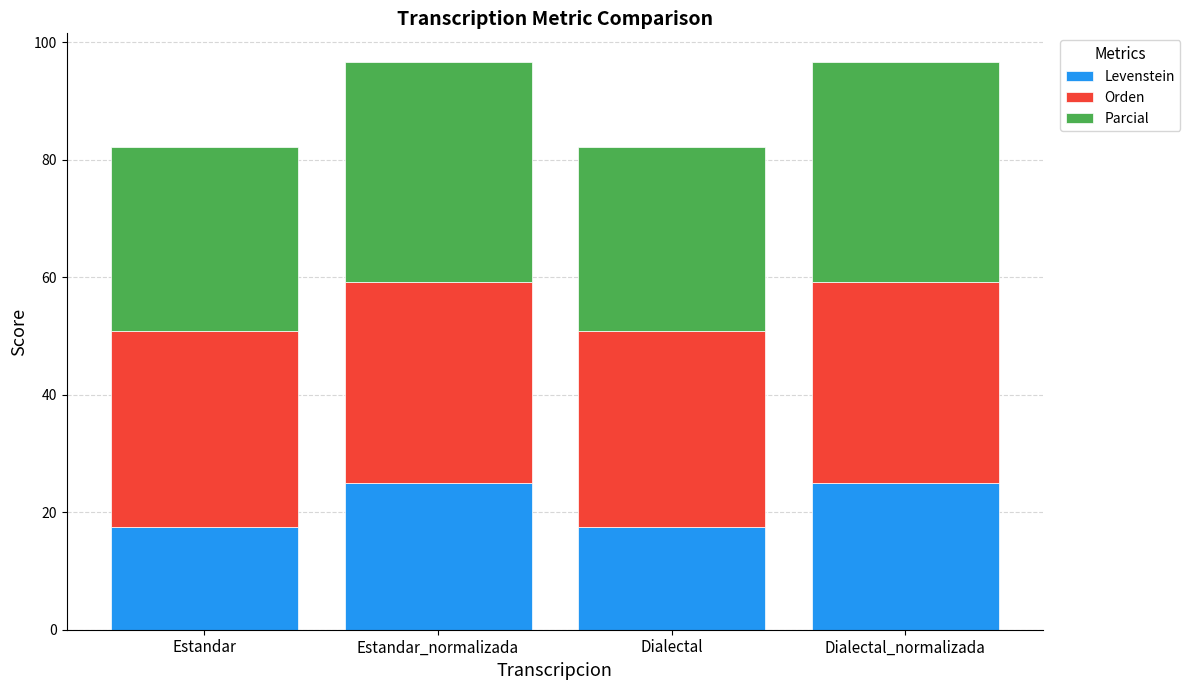

What is the highest value of the Levenstein series?

25.0